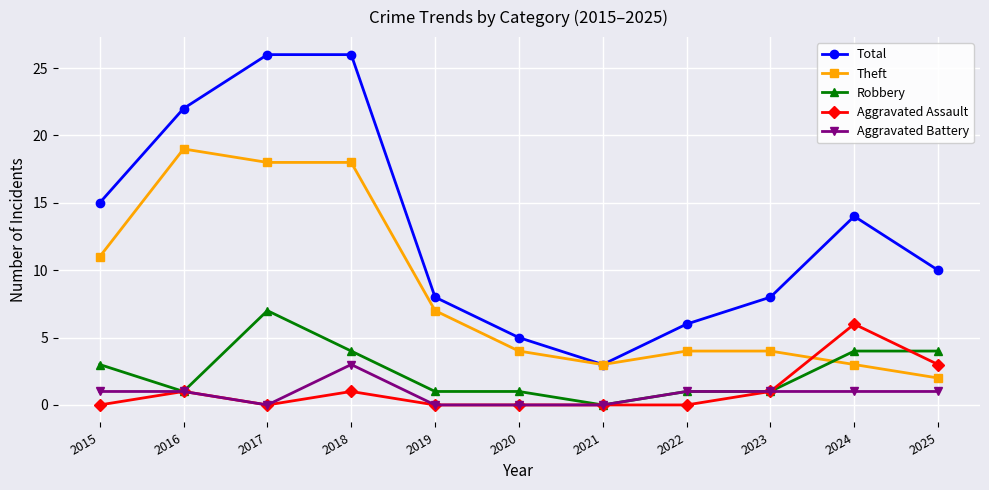

Where is Robbery nearest to the value 3?

2015